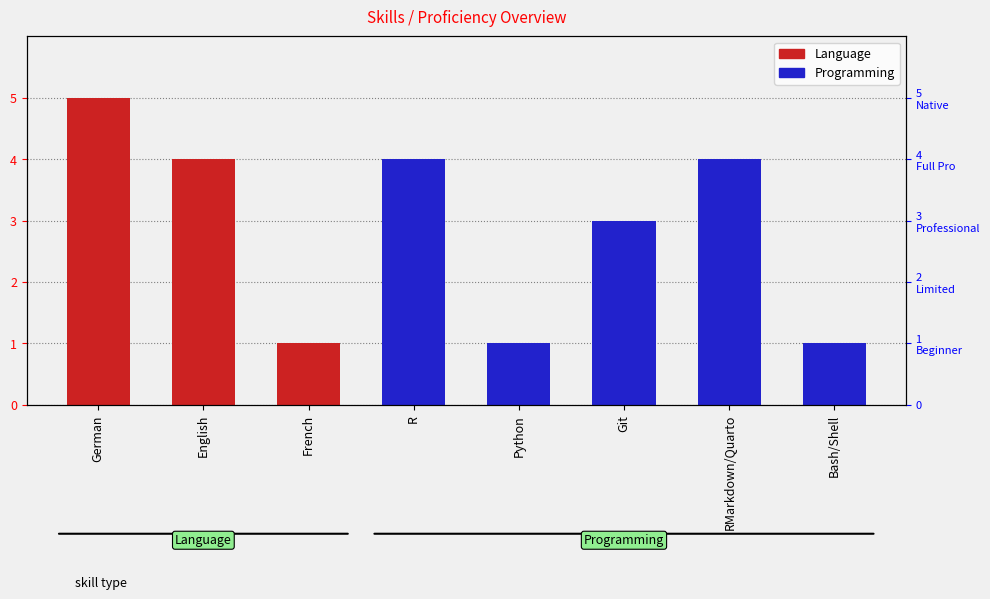

At how many categories does at least one series exceed 3?

4